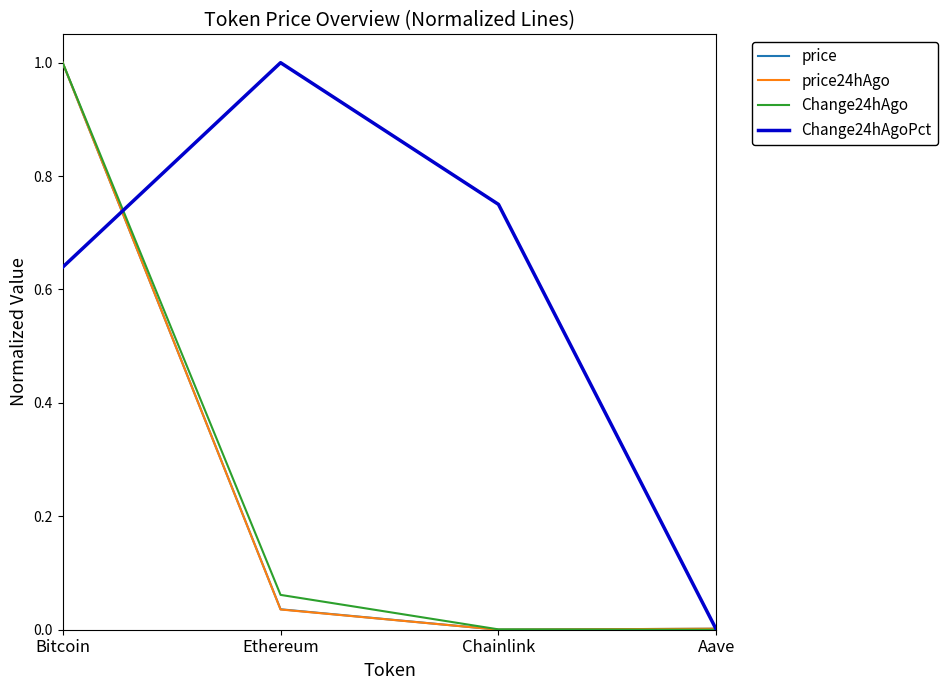

How many distinct data groups are displayed?

4